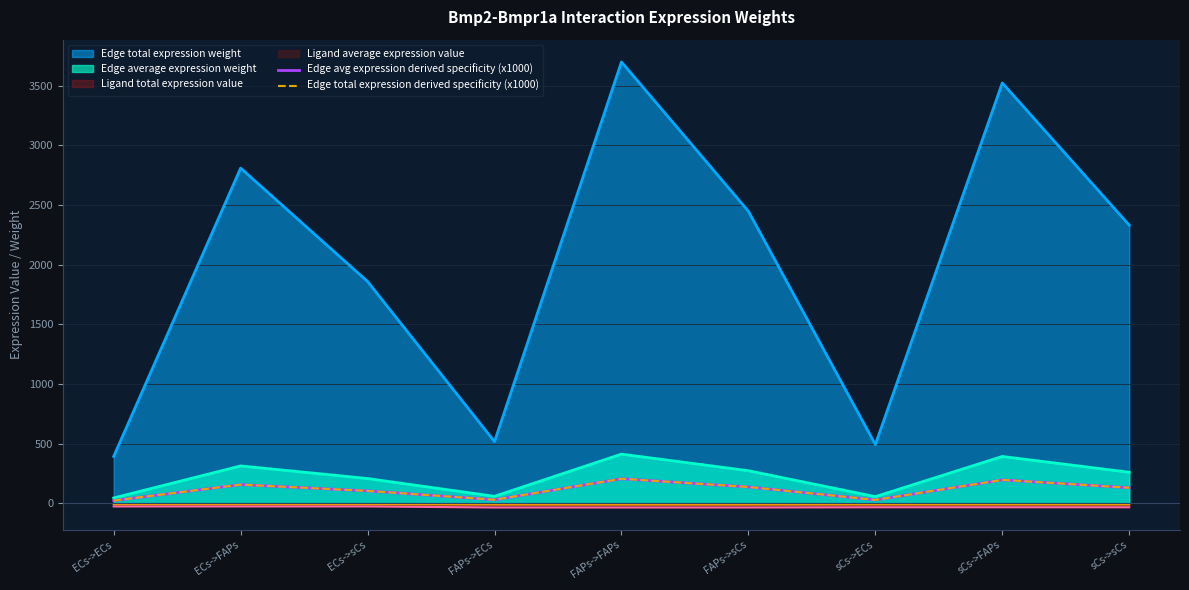

Where does the Edge total expression derived specificity (x1000) series first go above 129?

ECs->FAPs